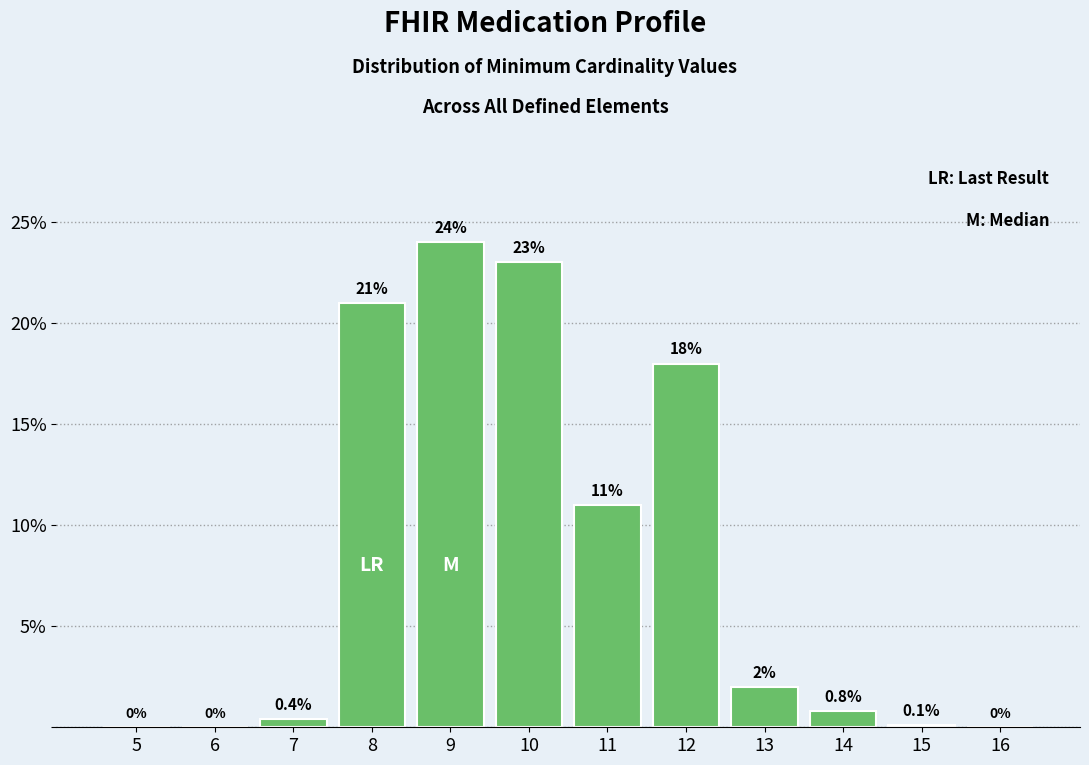

Reading left to right, extract all data points from this chart.

5=0.0	6=0.0	7=0.4	8=21.0	9=24.0	10=23.0	11=11.0	12=18.0	13=2.0	14=0.8	15=0.1	16=0.0